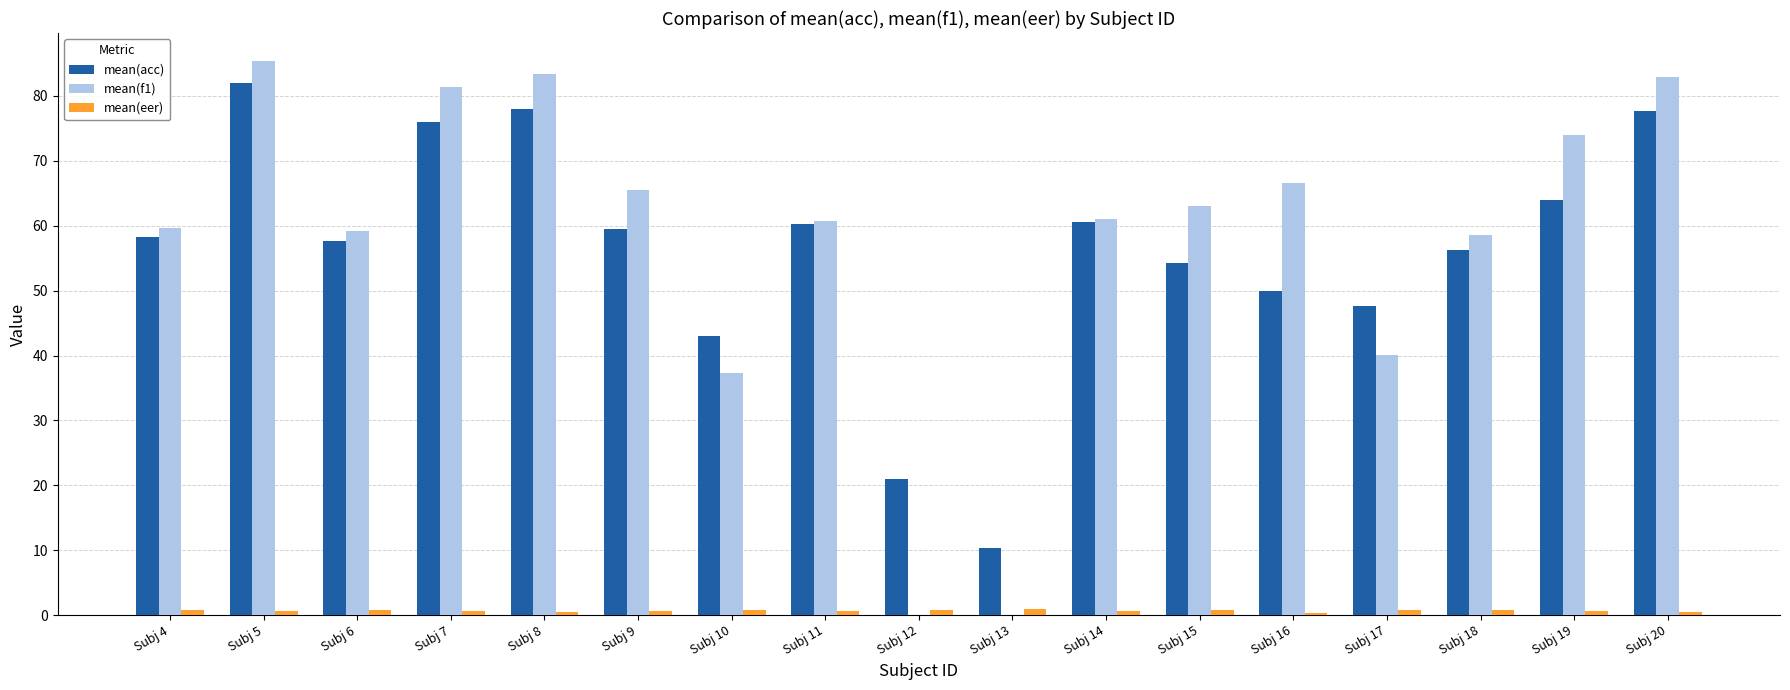

What is the average value of the mean(acc) series?

56.2